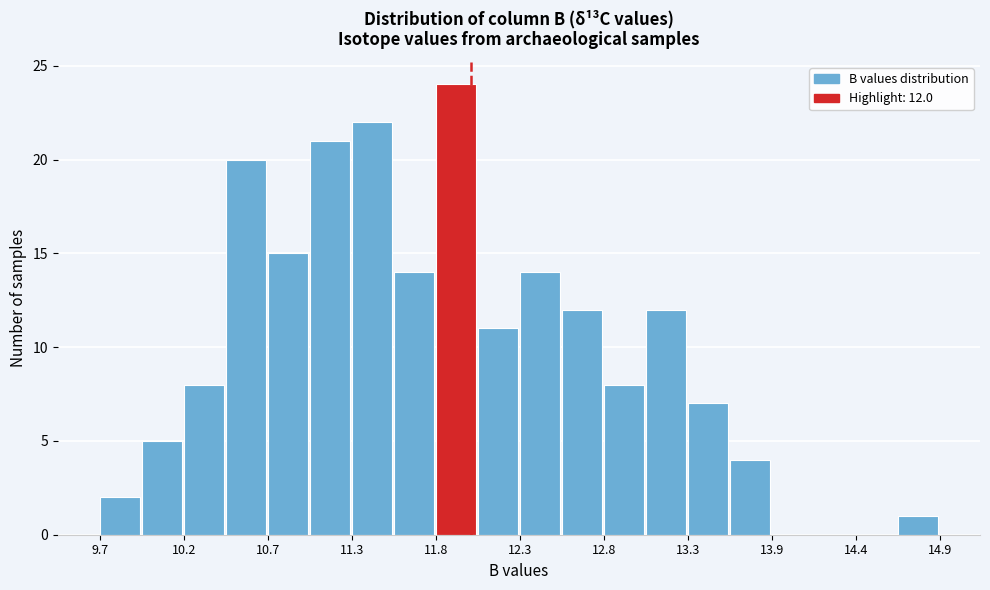

Read against the x-axis, roughly where is the centre of the tallest bar?

11.9